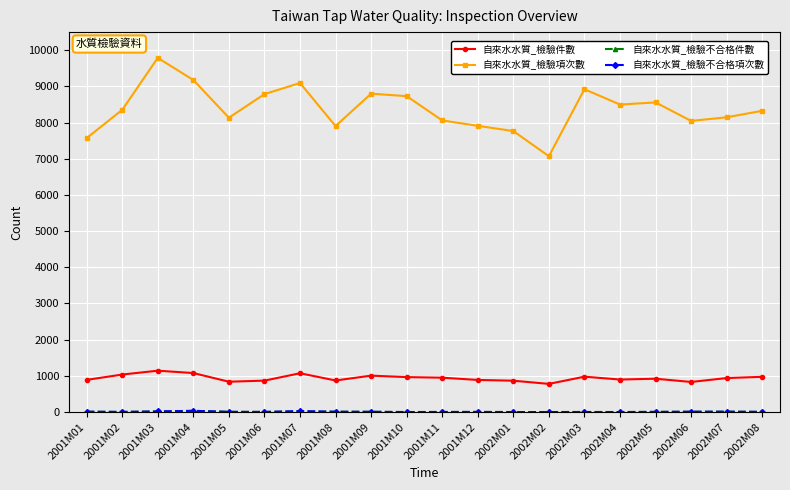

Which series has the largest total across all categories?

自來水水質_檢驗項次數